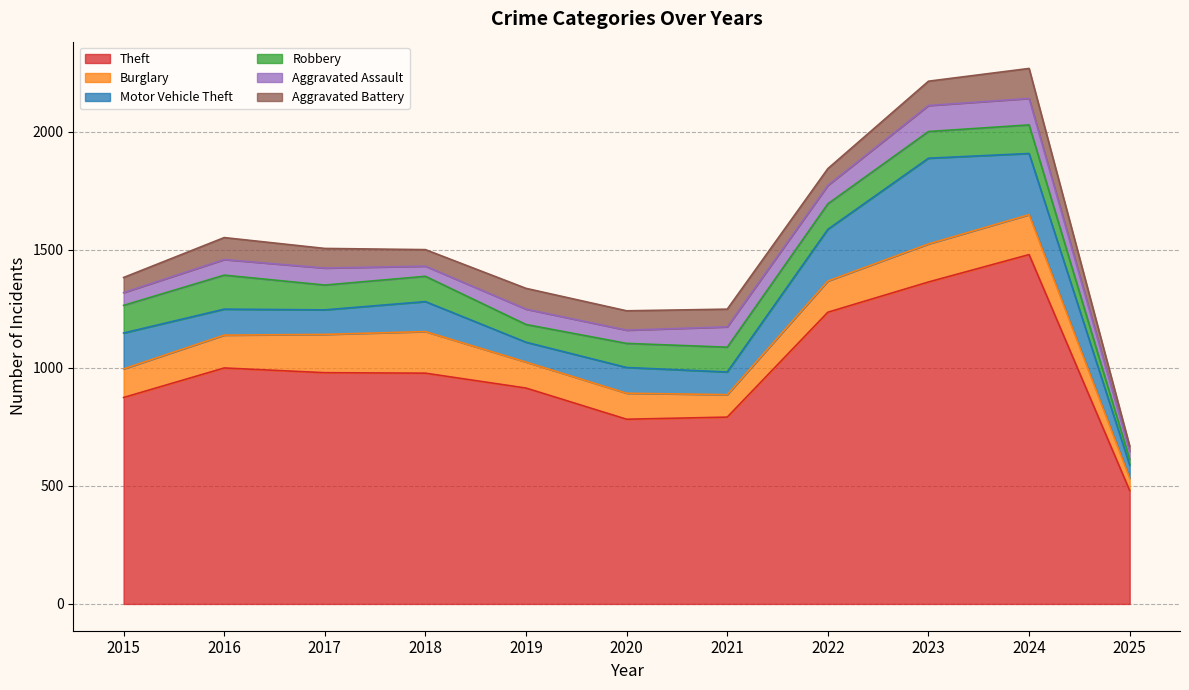

Where is the first local maximum for Aggravated Battery?

2016